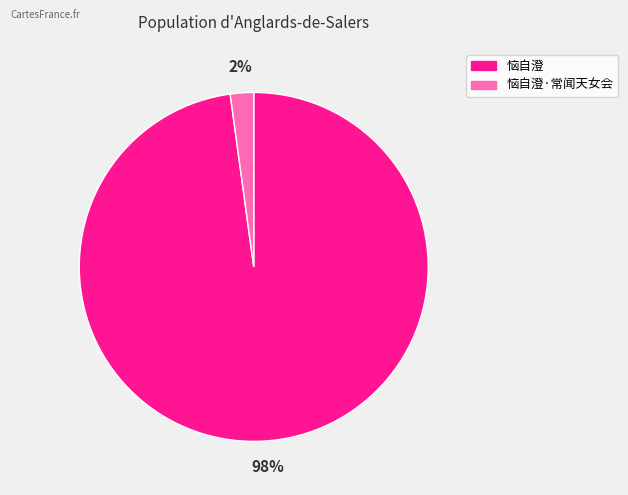

To the nearest percent, what is the difference between the largest and smallest slice percentages?

96%